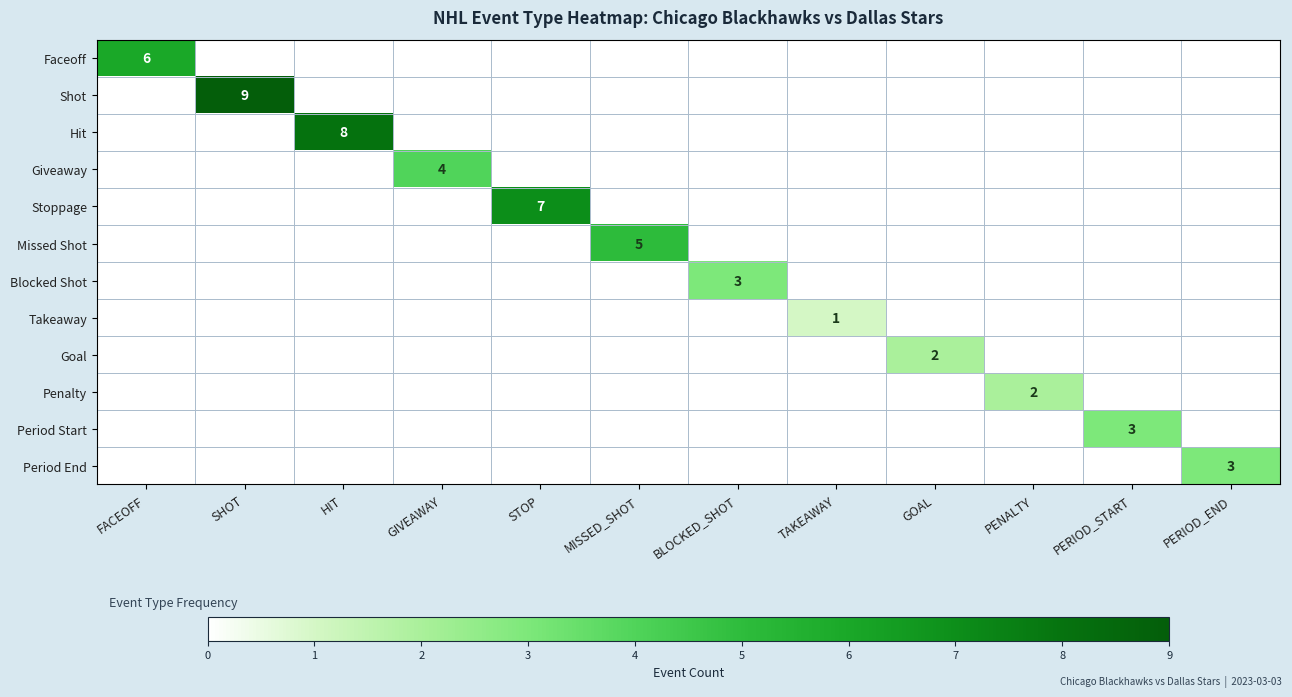

How many Shot values are between 0 and 1?

11